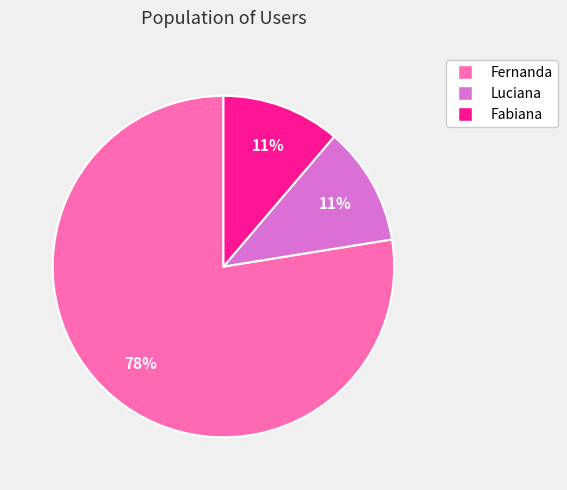

Is the sum of Luciana and Fabiana greater than half?

No